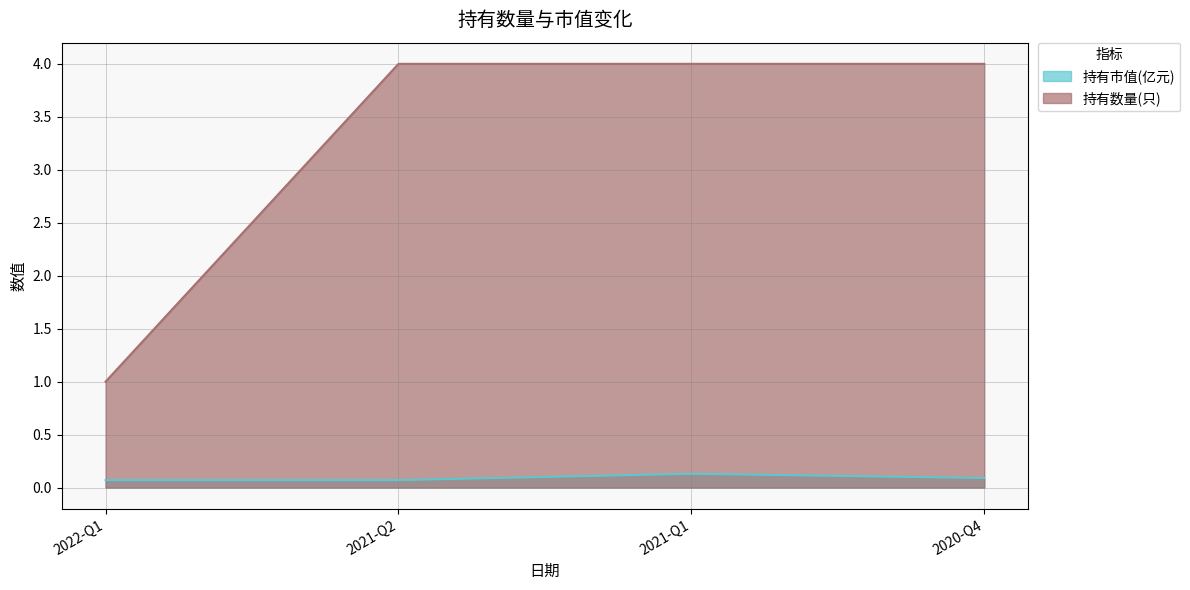

True or false: 持有数量(只) and 持有市值(亿元) cross at least once.

False